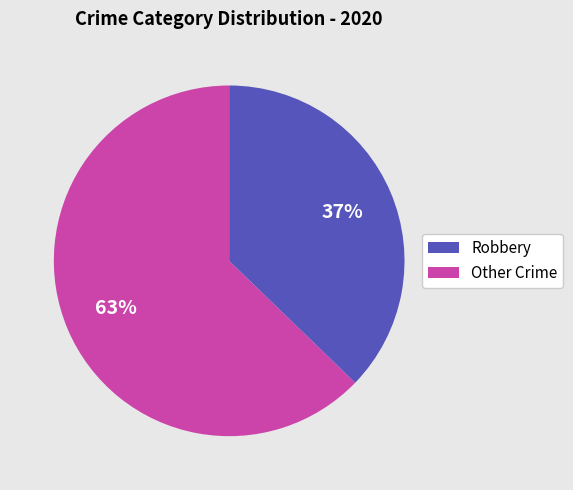

To the nearest percent, what is the difference between the largest and smallest slice percentages?

26%